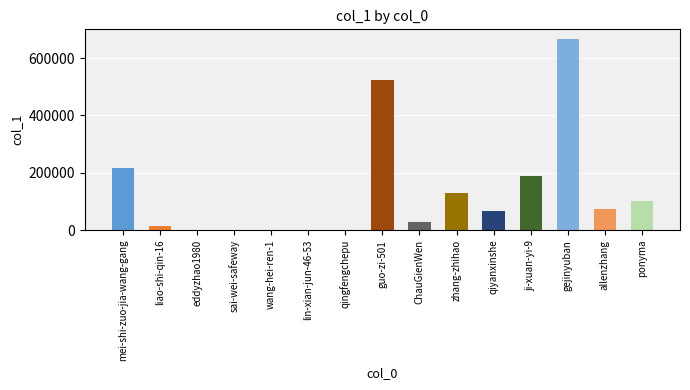

Between eddyzhao1980 and qiyanxinshe, which is larger?

qiyanxinshe